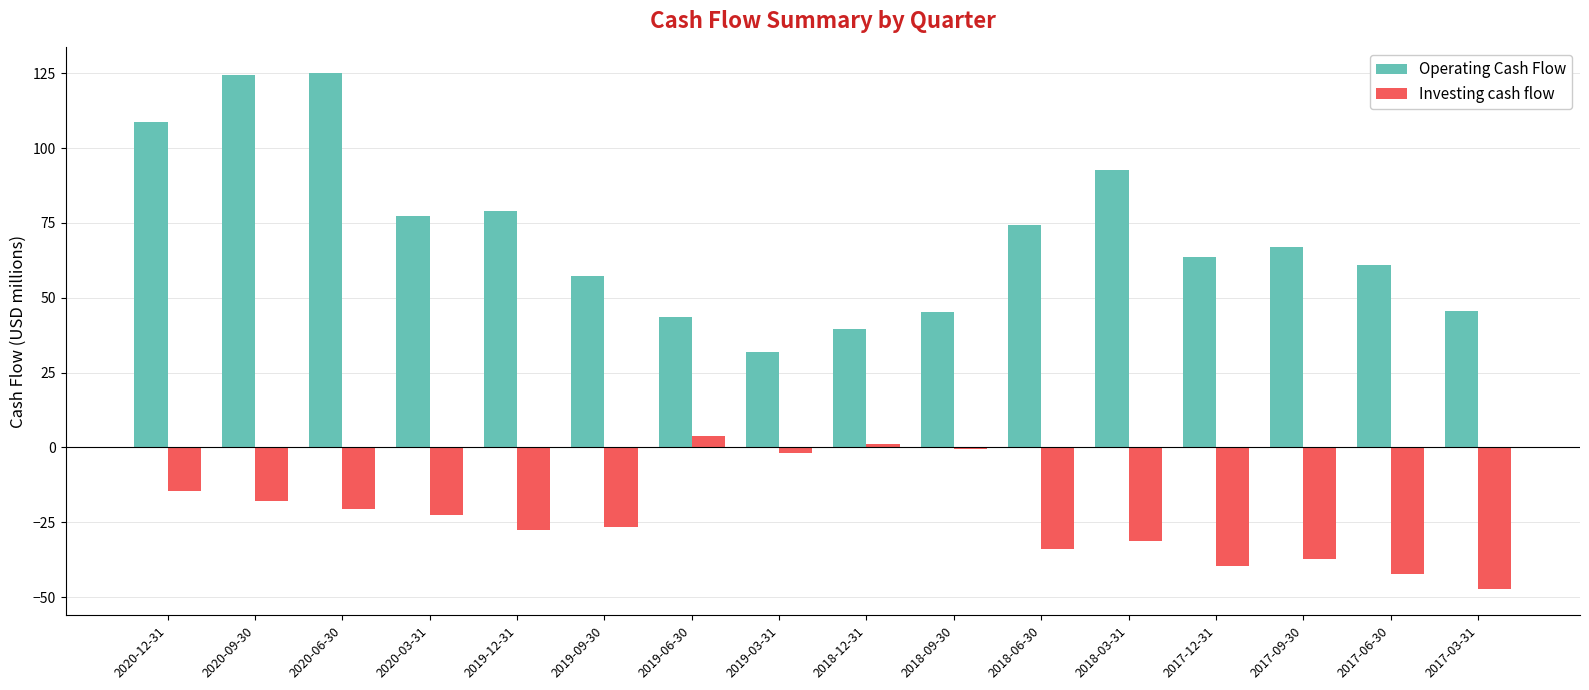

Which series has the largest range (max minus min)?

Operating Cash Flow